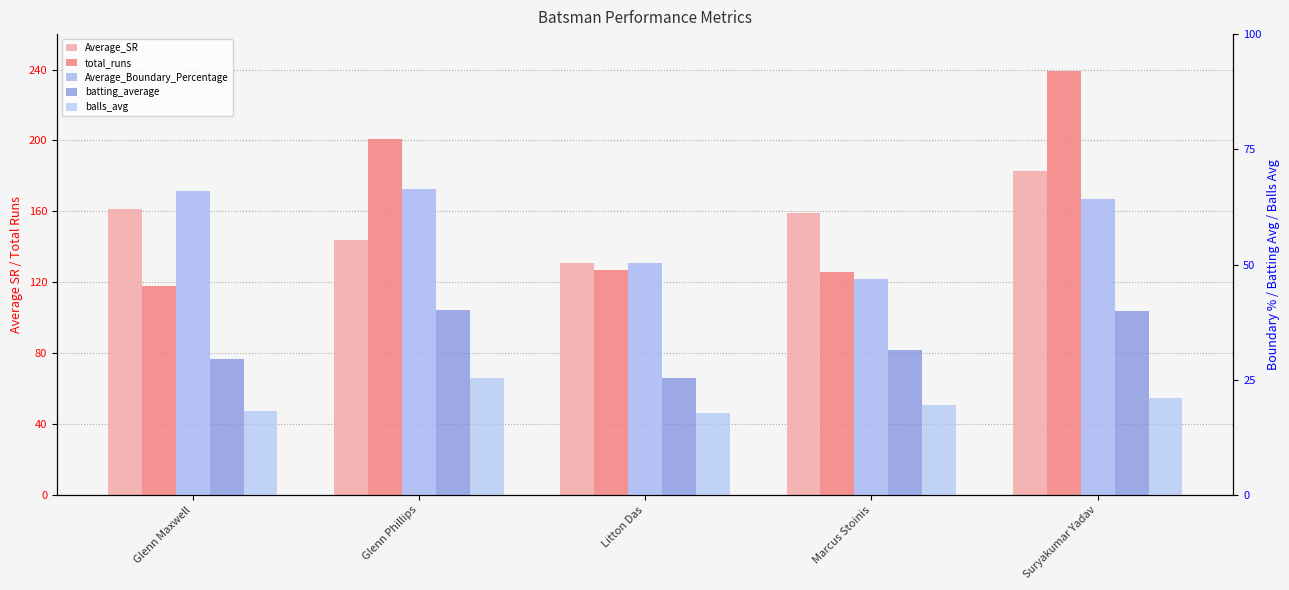

Reading left to right, list all the values displayed in this chart.

Average_SR: 161.2	143.7	131.1	159.2	182.6
total_runs: 118.0	201.0	127.0	126.0	239.0
Average_Boundary_Percentage: 66.0	66.4	50.4	46.9	64.2
batting_average: 29.5	40.2	25.4	31.5	39.8
balls_avg: 18.2	25.4	17.8	19.5	21.0